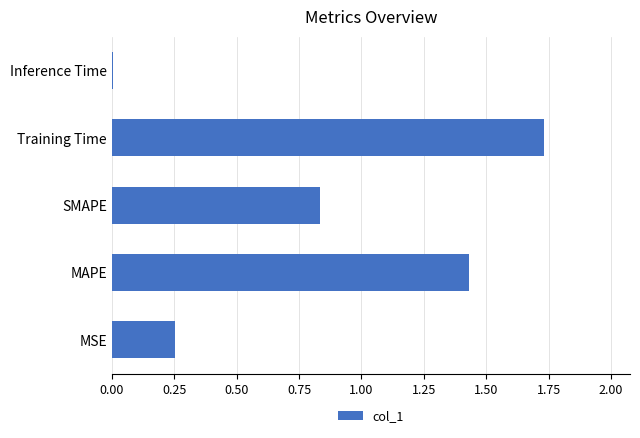

Is it true that the value at Inference Time is 0.0?

True